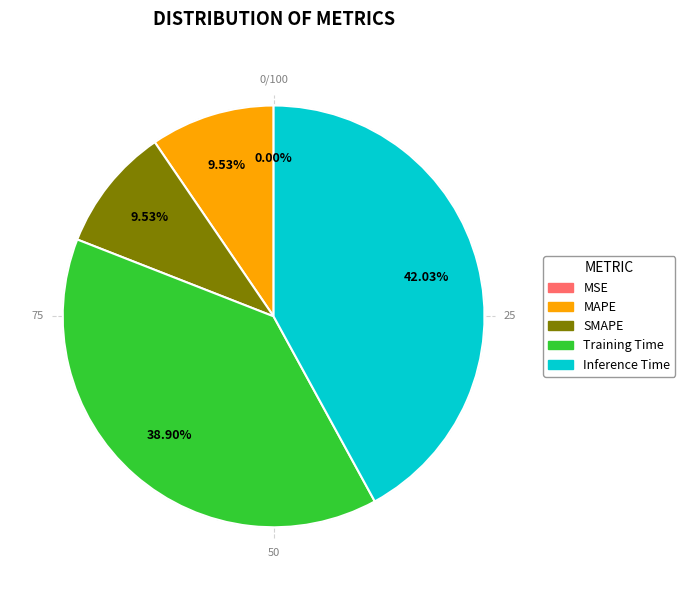

What percentage is NOT represented by Inference Time?

58.0%